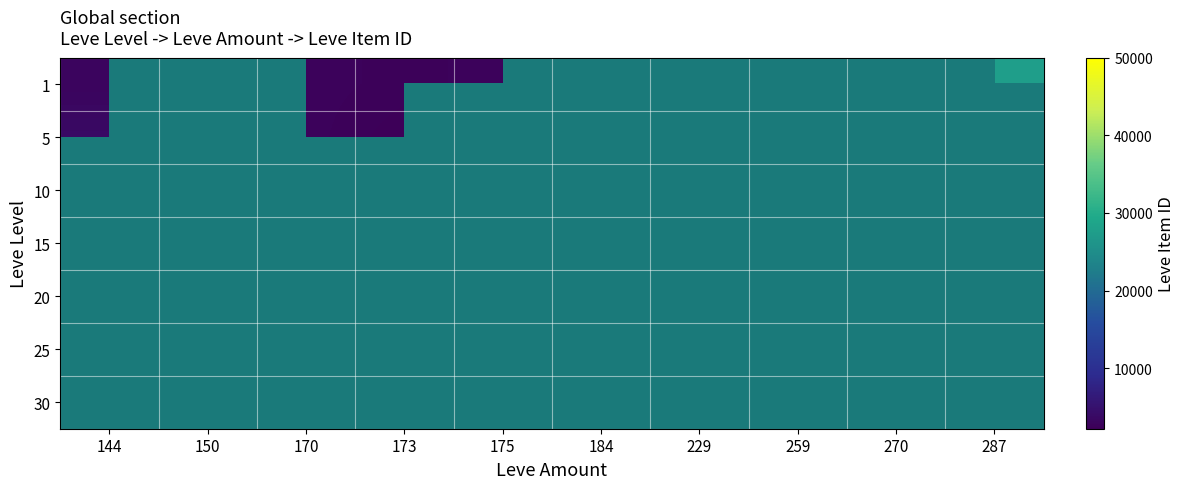

At how many categories does at least one series exceed 35817?

1